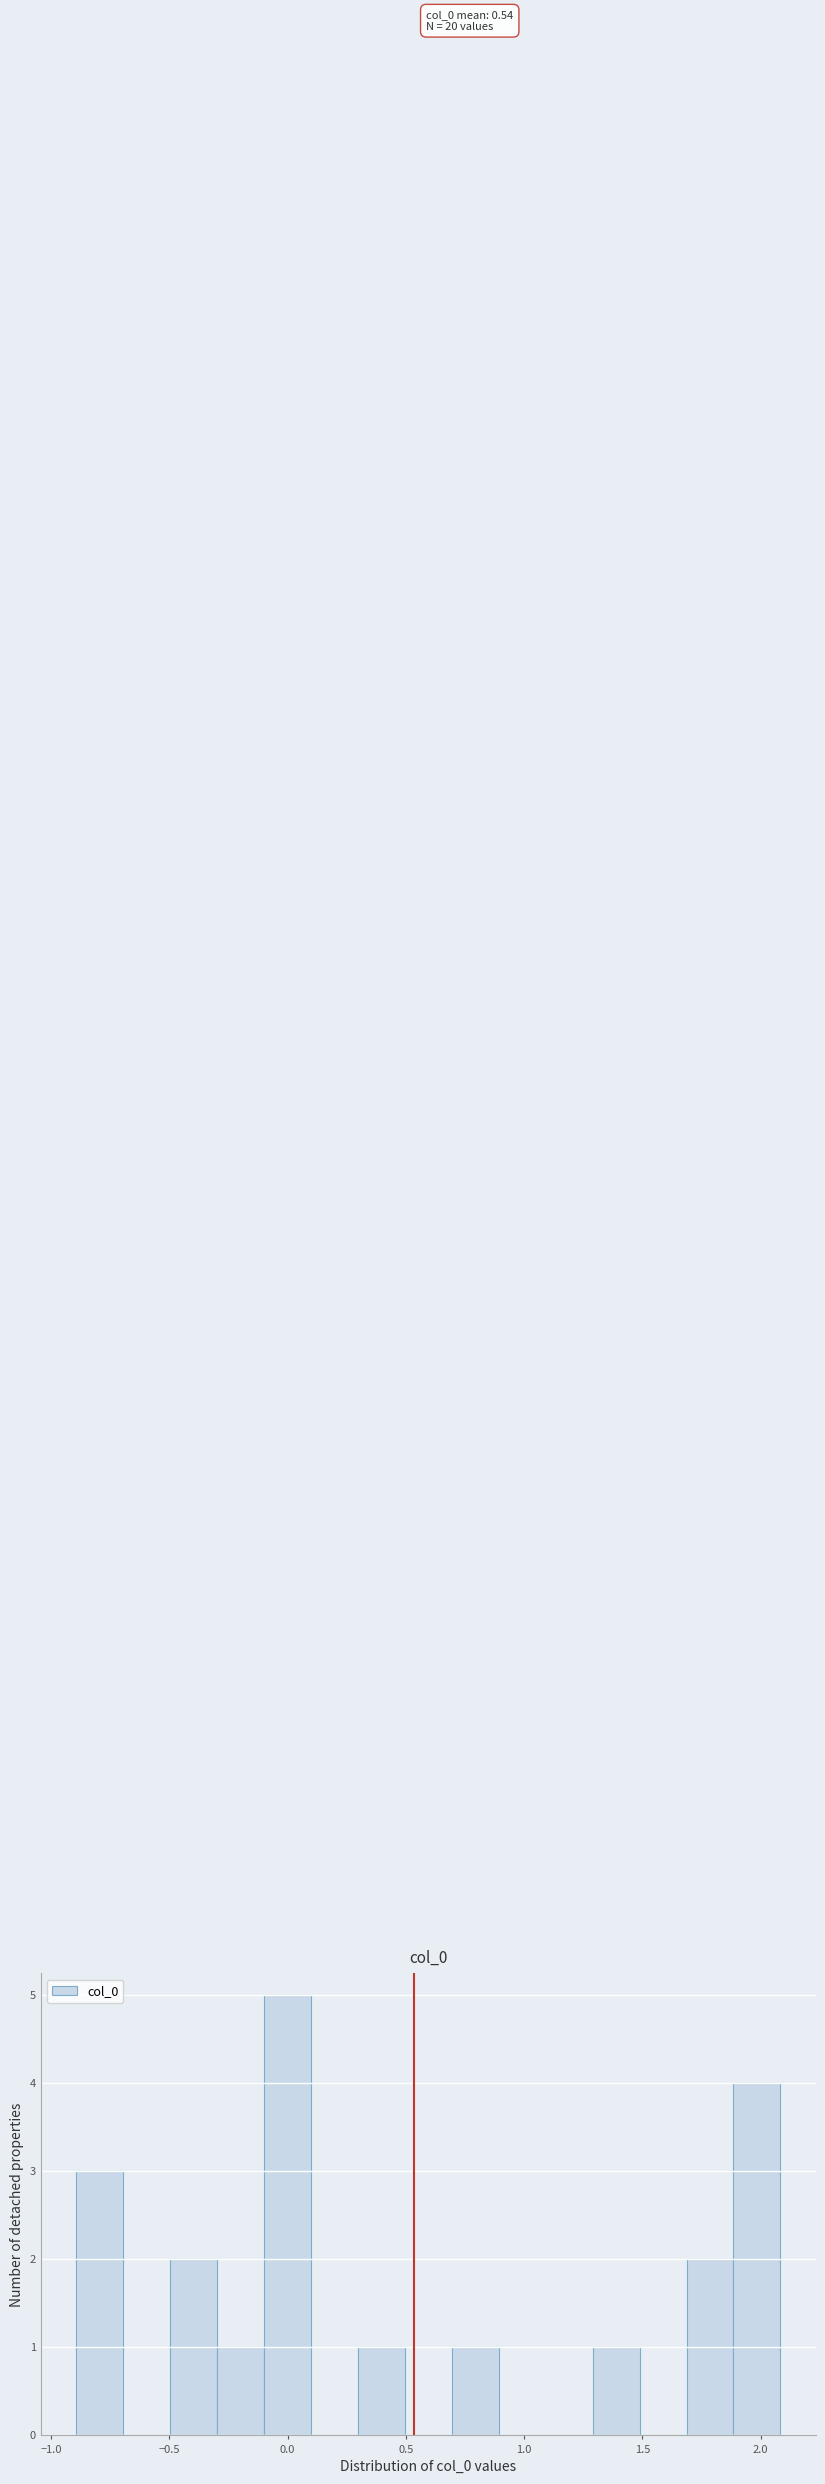

Read against the x-axis, roughly where is the centre of the tallest bar?

0.00